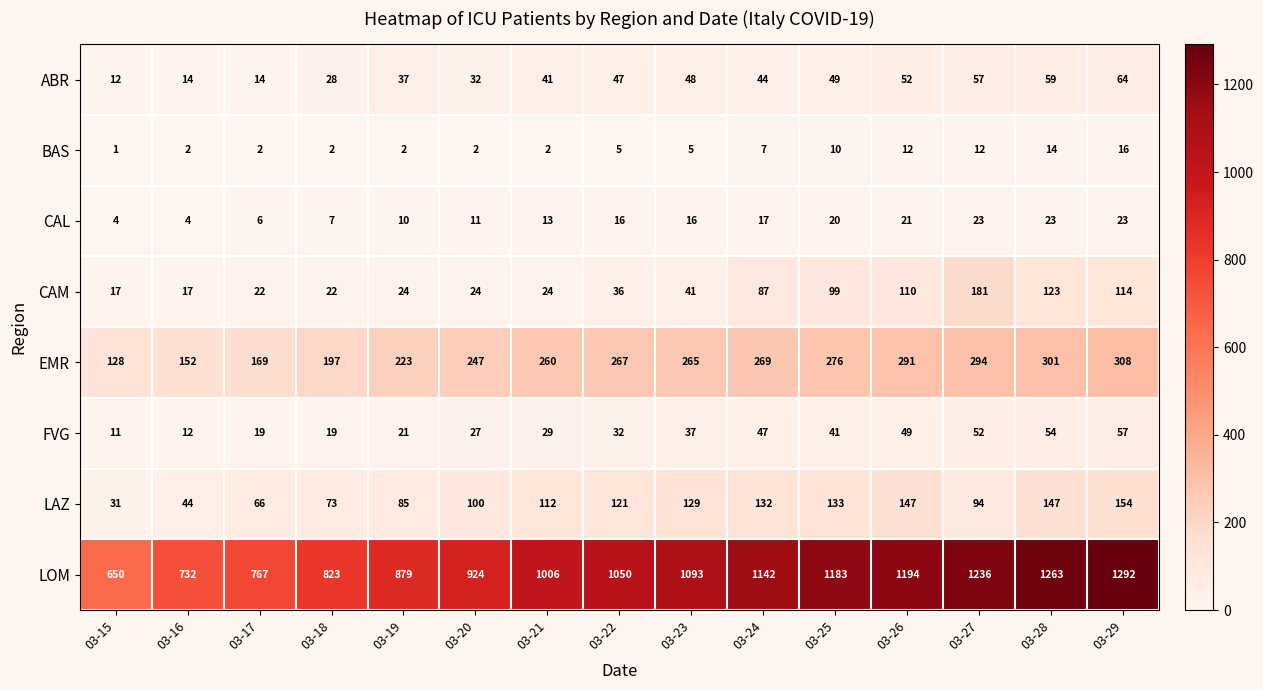

The LOM series shows 924 at 03-20. True or false?

True